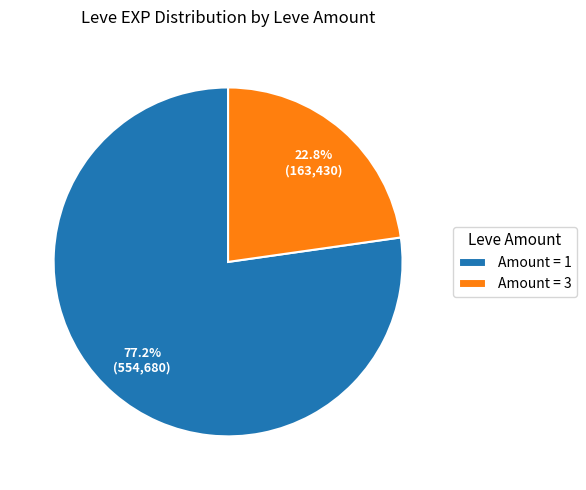

To the nearest percent, what is the average slice percentage?

50%